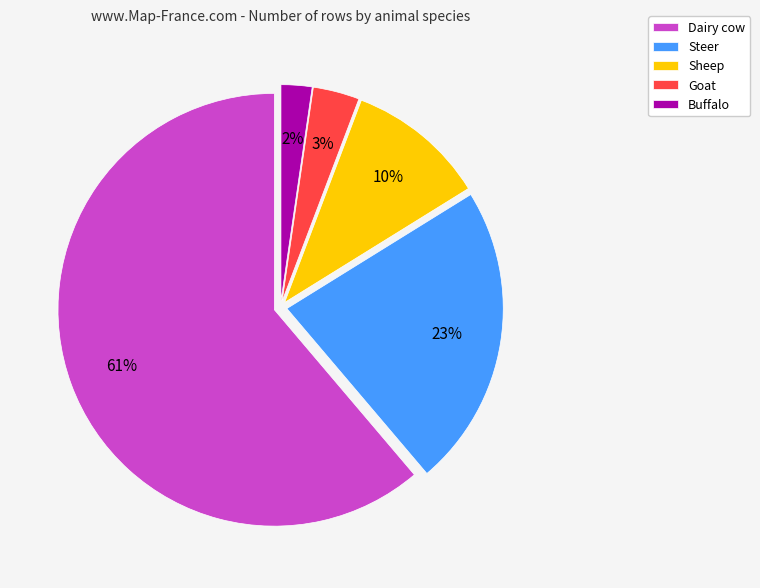

True or false: Goat accounts for 3% of the total.

True